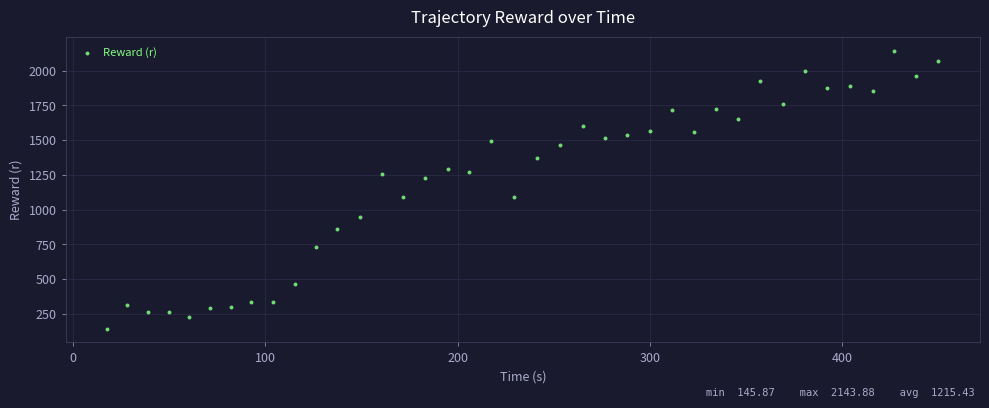

What is the range of X values (max minus min)?

432.3